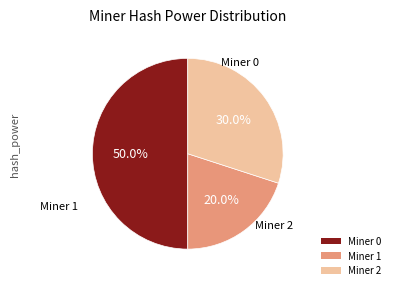

Does Miner 1 account for over 50% of the chart?

No